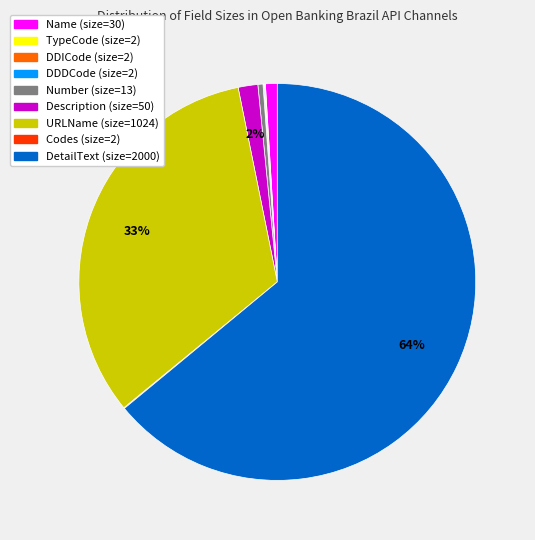

To the nearest percent, what portion does Name represent?

1%